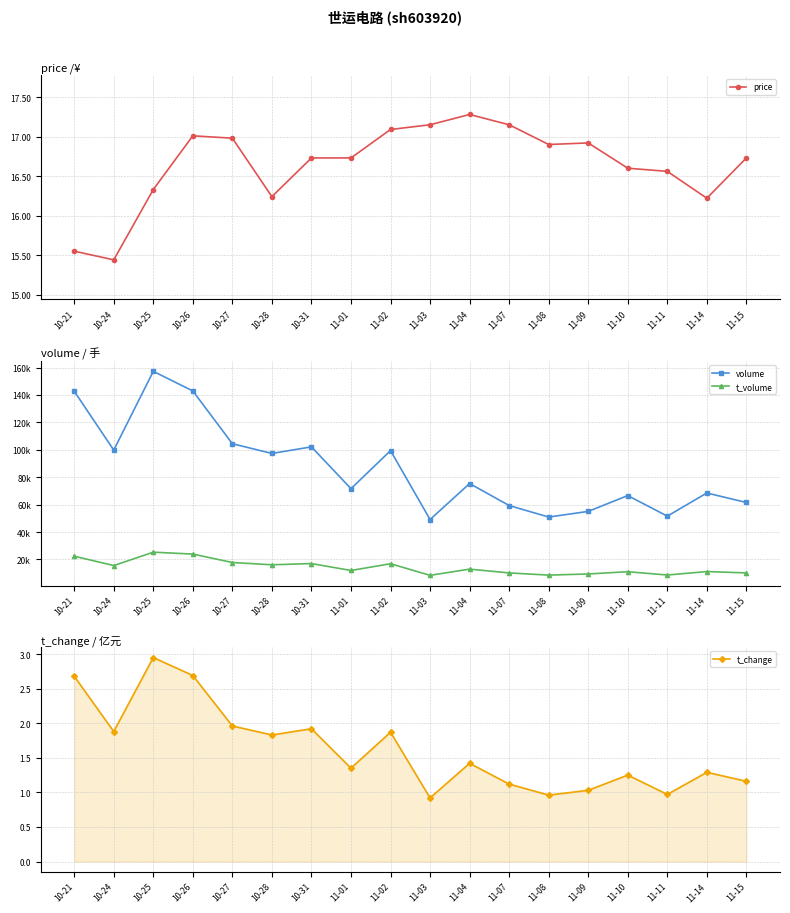

What is the label of the 18th point from the left?

11-15